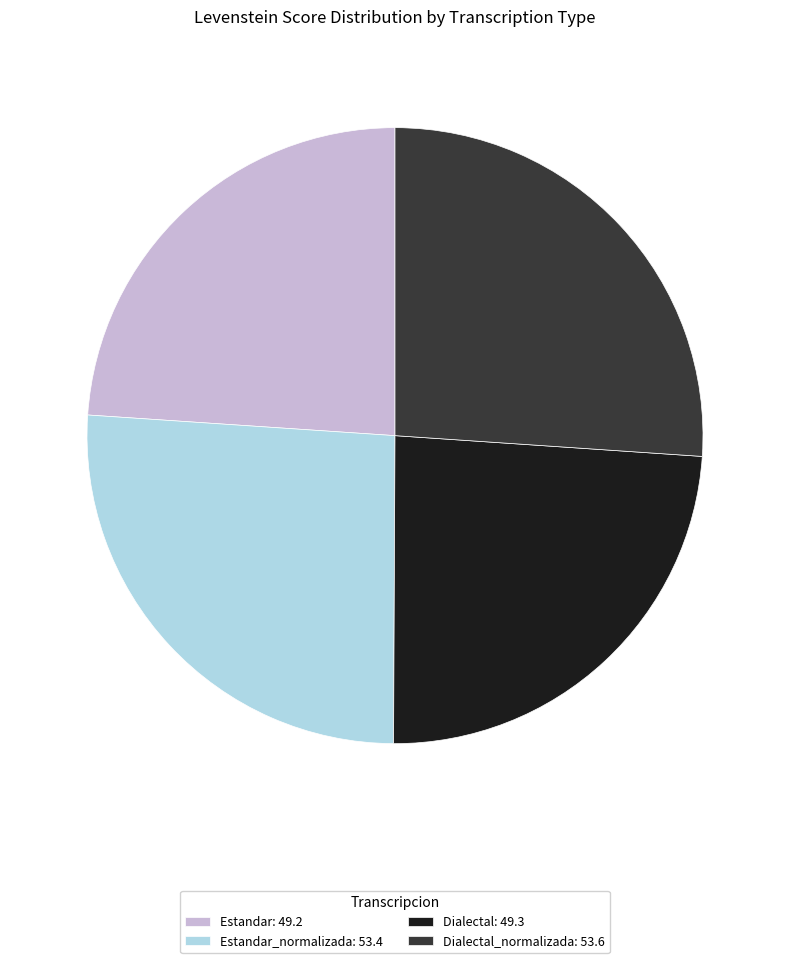

Count the number of slices in the pie.

4